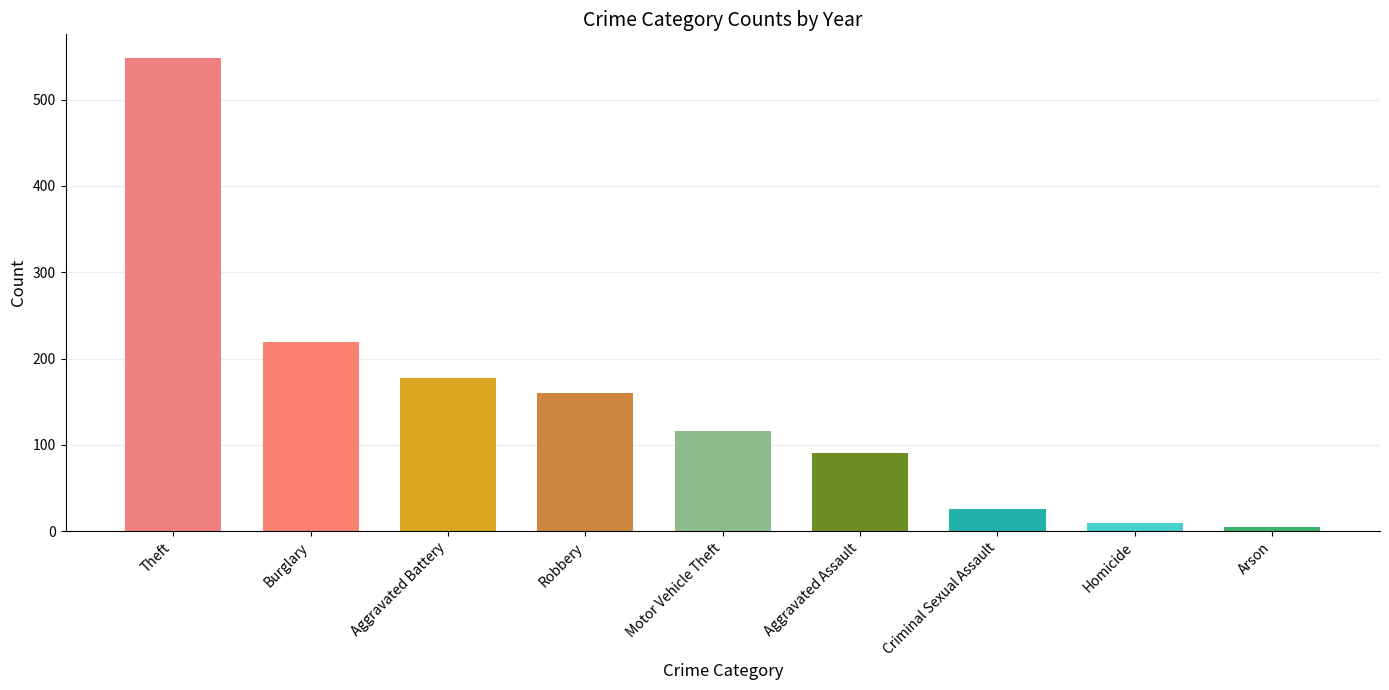

What value does the data have at Robbery?

159.7